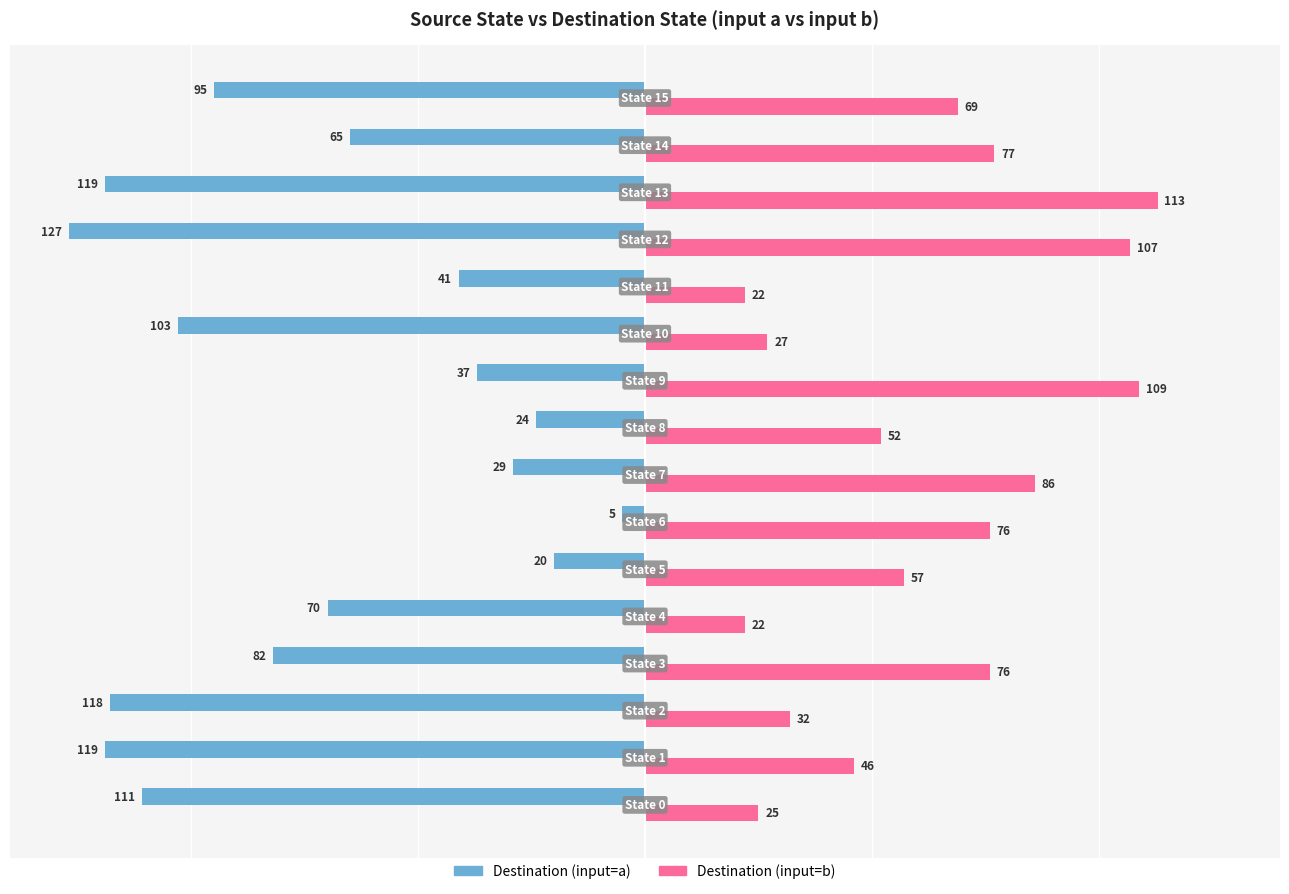

Which series has the largest total across all categories?

Destination (input=b)